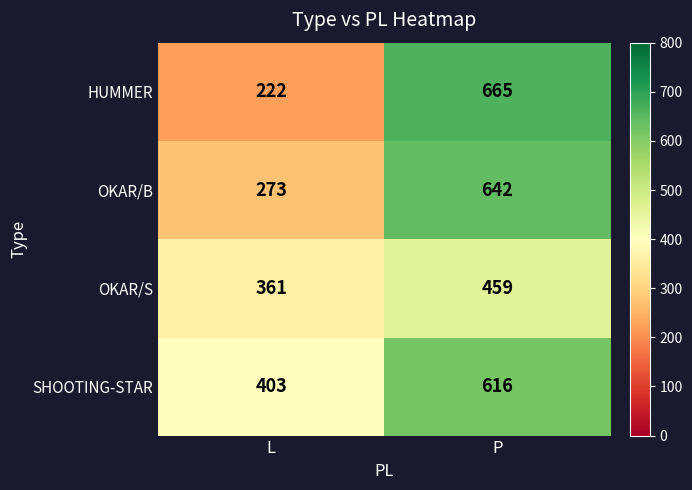

What is the average value of the OKAR/B series?

458